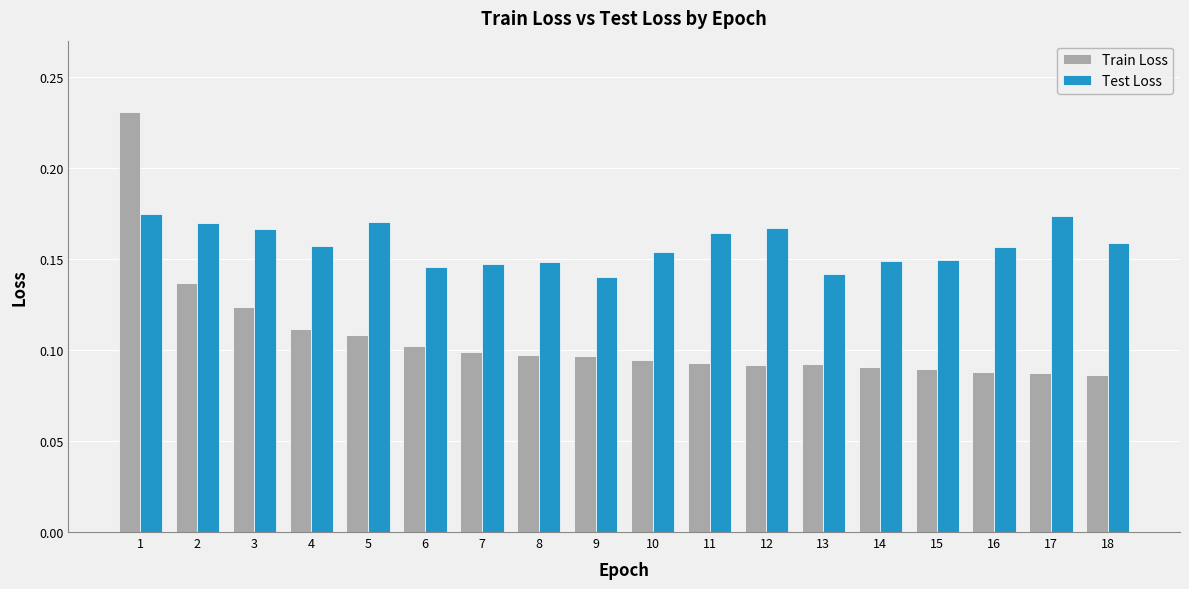

Count the Test Loss values in the range 0 to 1.

18